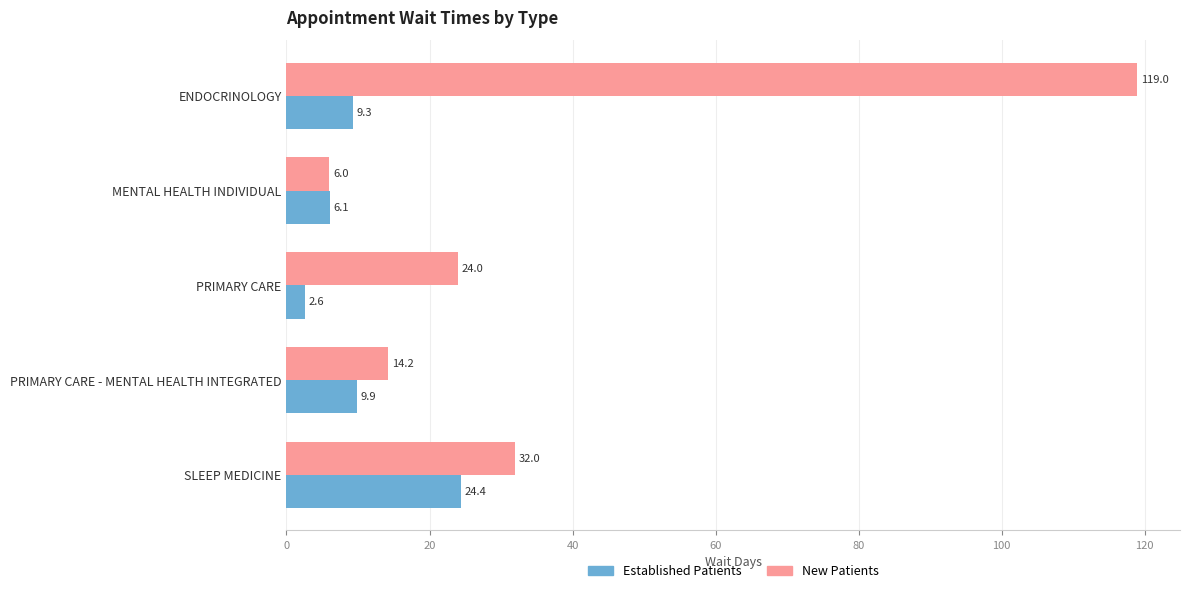

Which category has the lowest value across all series?

PRIMARY CARE